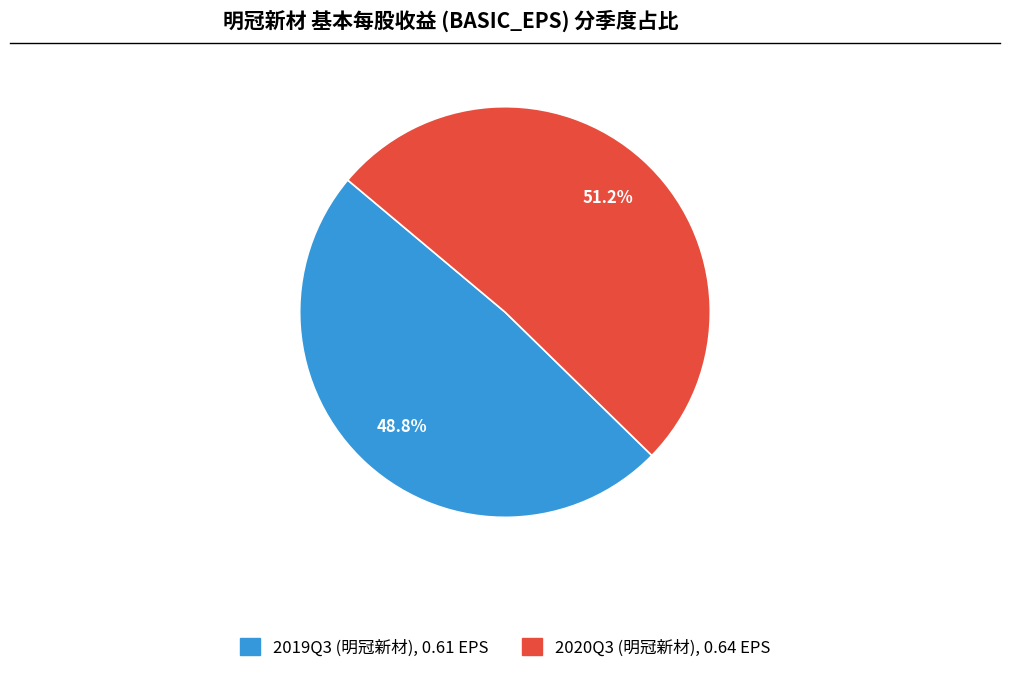

The 2020Q3 (明冠新材) slice represents 64% of the pie. True or false?

False